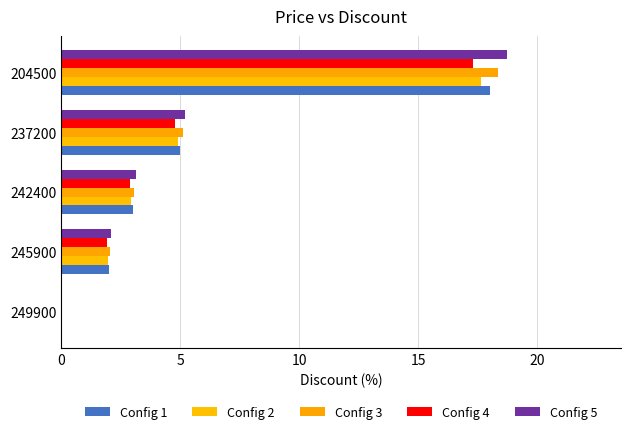

How many data points does each series have?

5